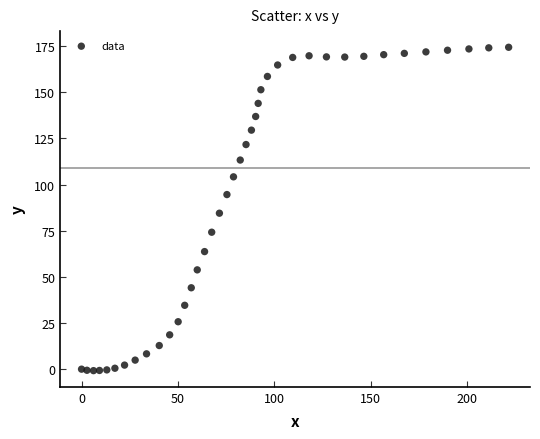

What is the range of X values (max minus min)?

221.5